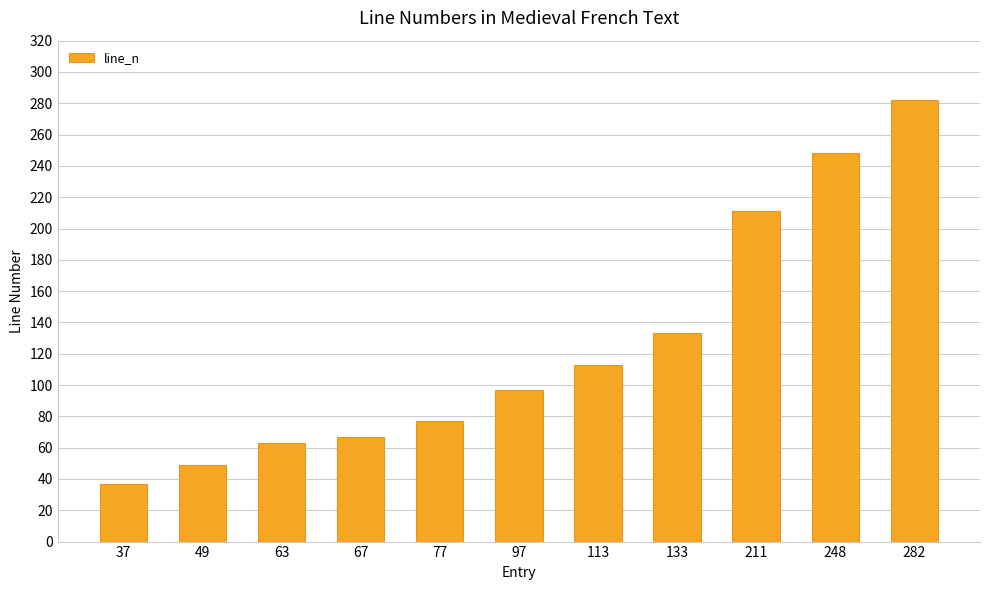

Where is the data nearest to the value 159?

133